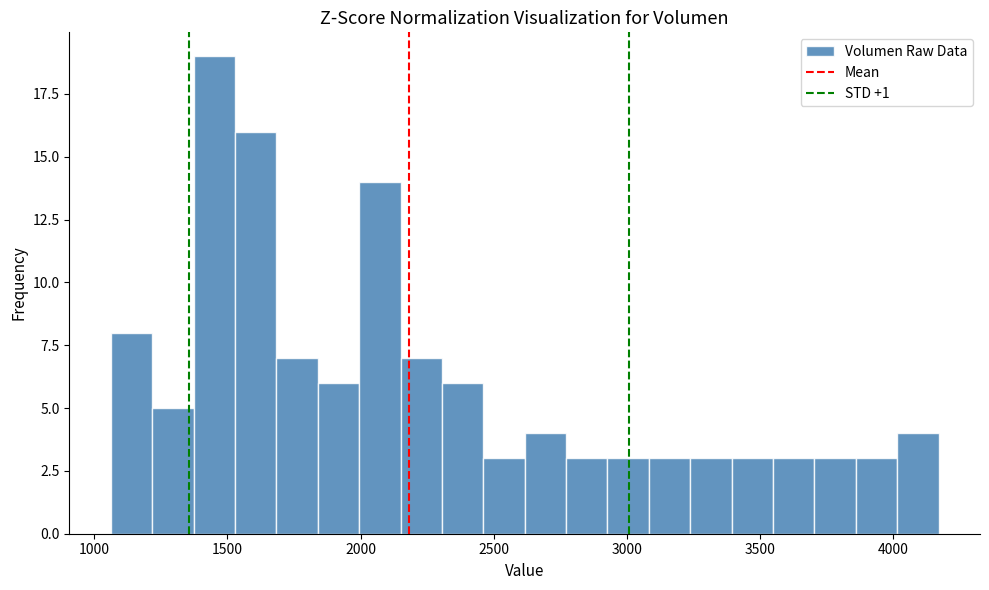

Around what value on the x-axis is the tallest bar? Give the approximate position of its centre, as read against the axis.

1450